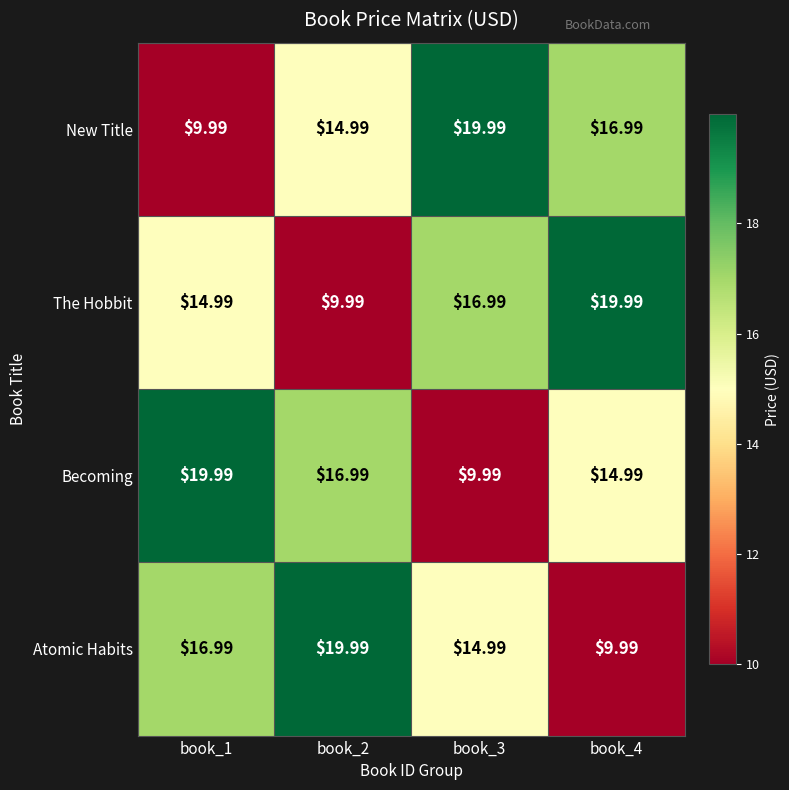

Rank the series at book_3 from lowest to highest value.

Becoming, Atomic Habits, The Hobbit, New Title